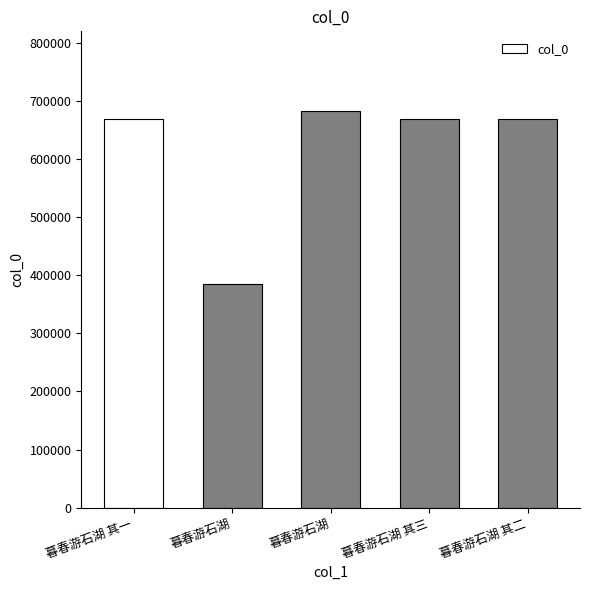

How many data points are less than 668272?

2